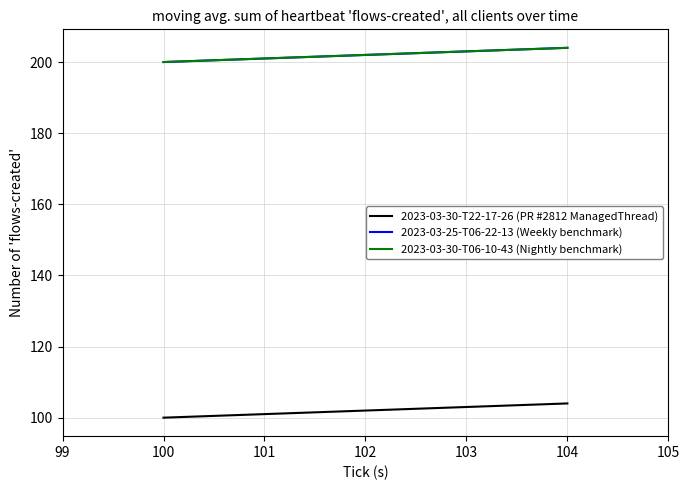

Does the chart have visible grid lines?

Yes